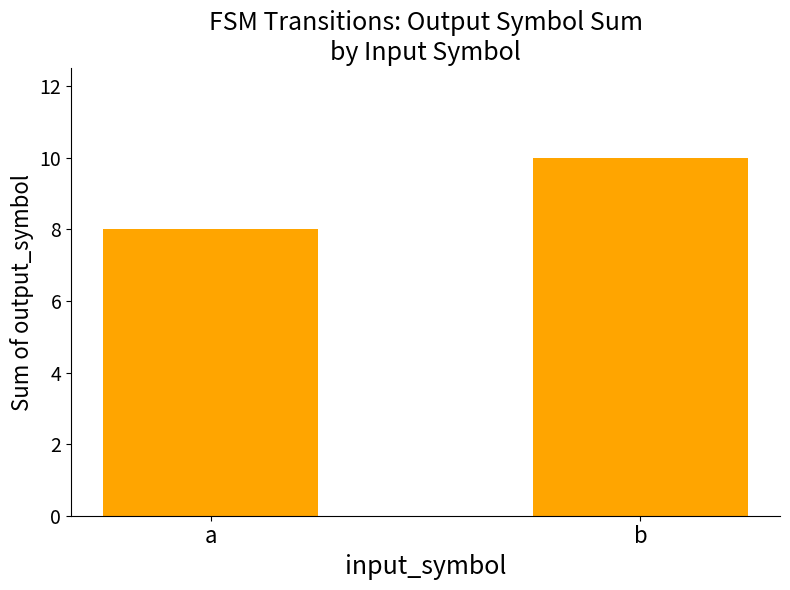

Read the value at b.

10